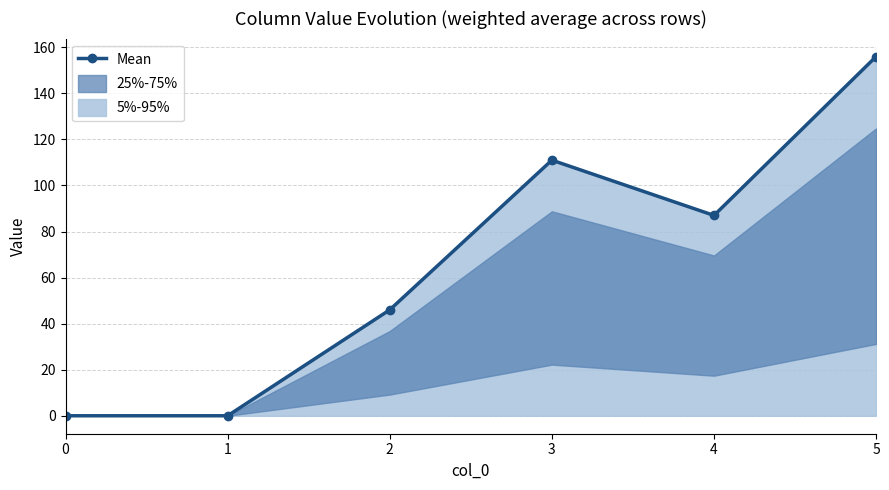

Rank the categories by value from highest to lowest.

5, 3, 4, 2, 0, 1